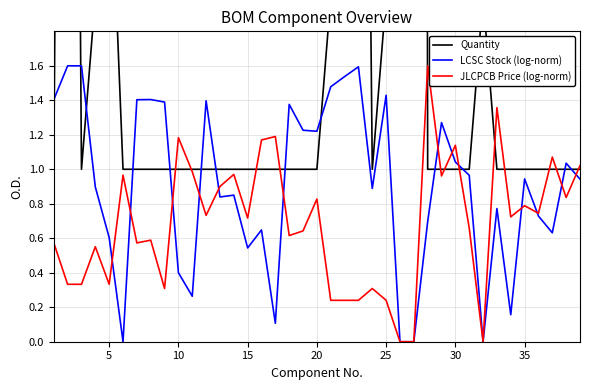

List the series in order of their peak value, highest first.

Quantity, LCSC Stock (log-norm), JLCPCB Price (log-norm)